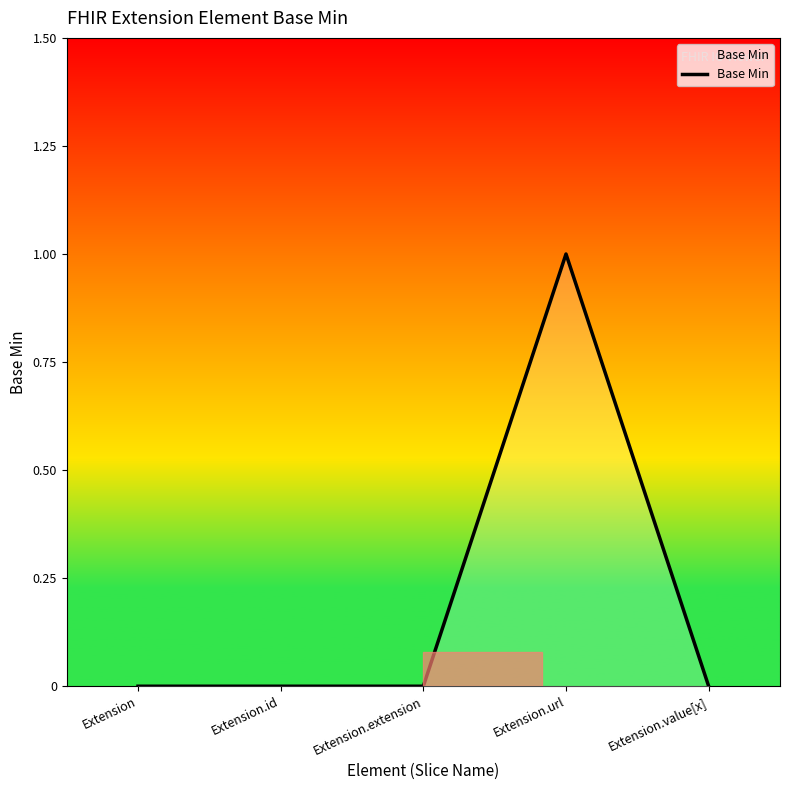

What position from the right is Extension.url?

2